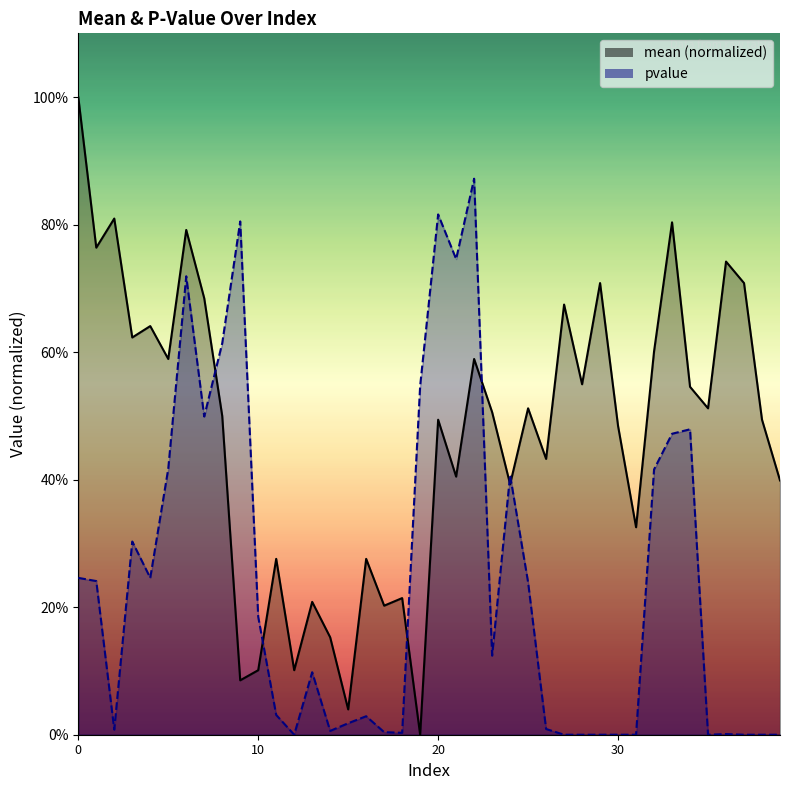

Where do mean and pvalue first cross each other?

7 and 8